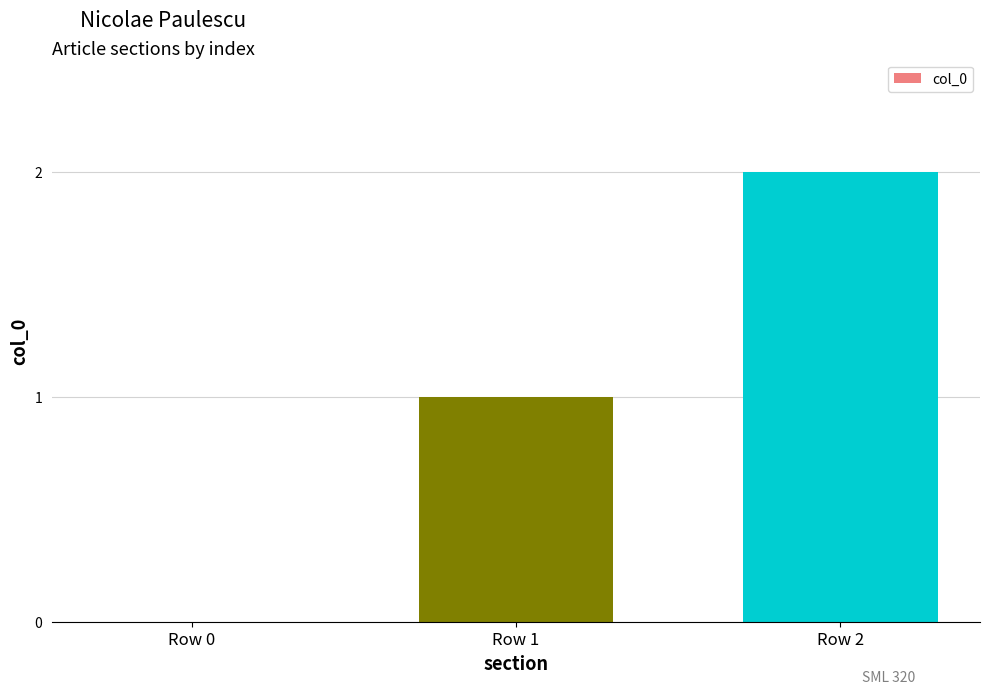

Read the value at Row 2.

2